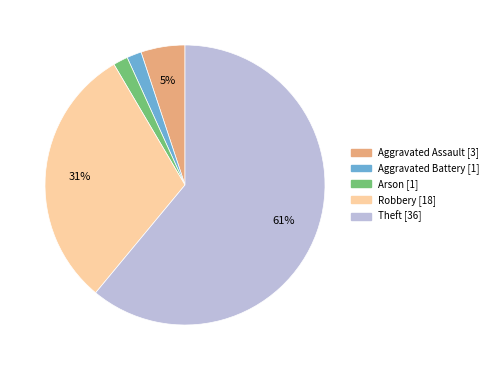

To the nearest percent, what is the average slice percentage?

20%